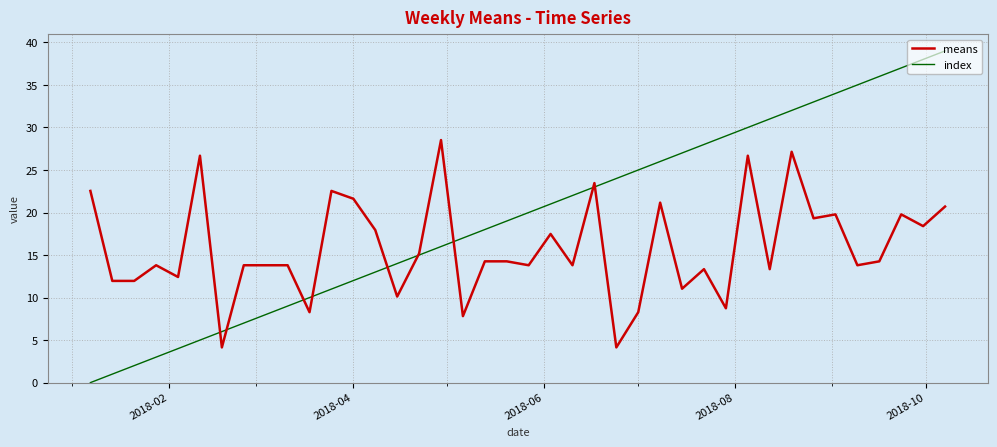

True or false: index has more than 1 interior local peaks.

False